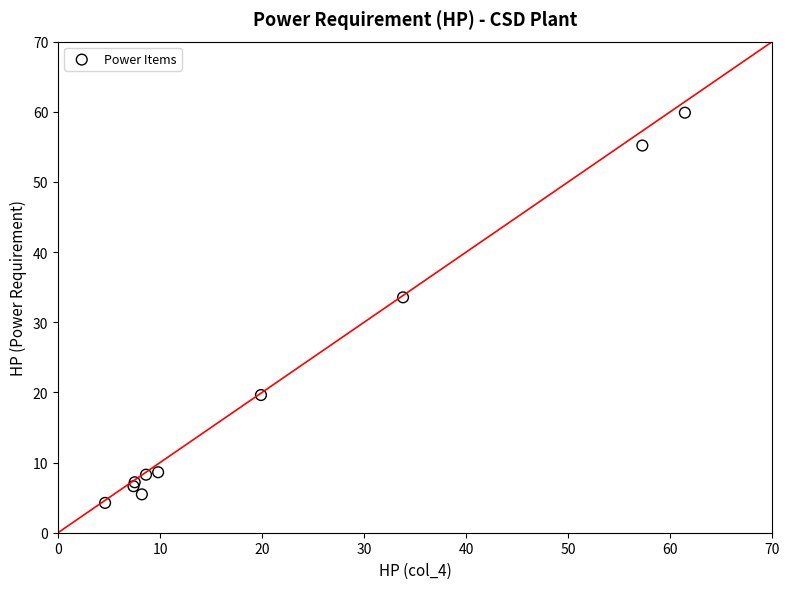

What Y value in the scatter plot is closest to 32?

33.6